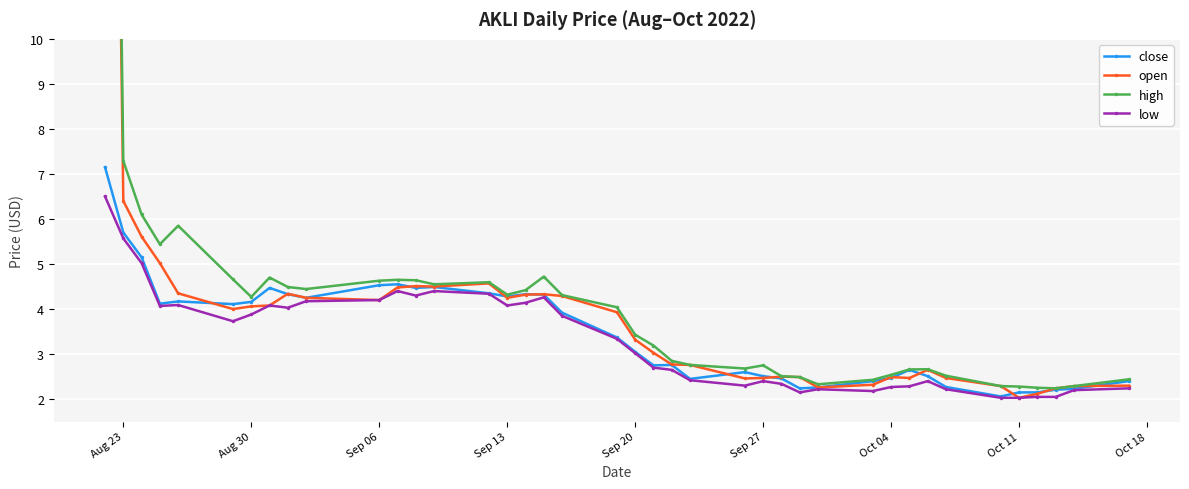

What is the highest value of the low series?

6.5